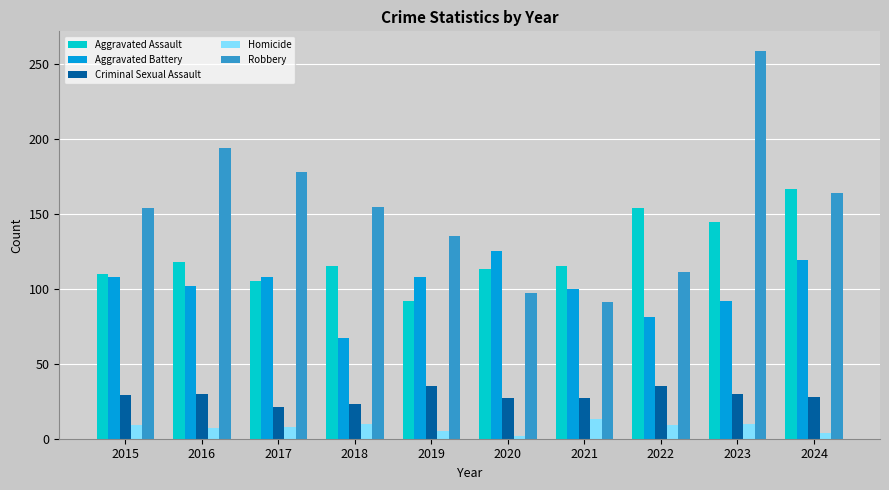

At which category is the sum across all series the highest?

2023